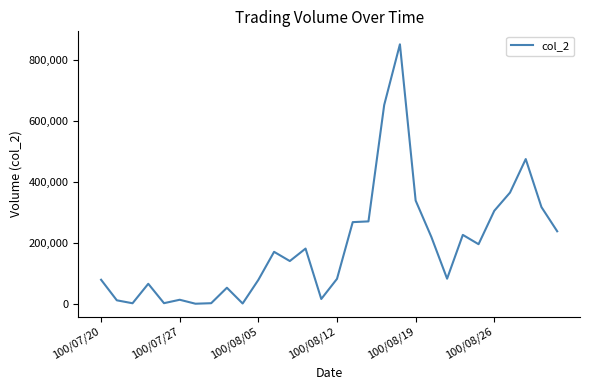

What is the difference between the maximum and minimum values?

848160